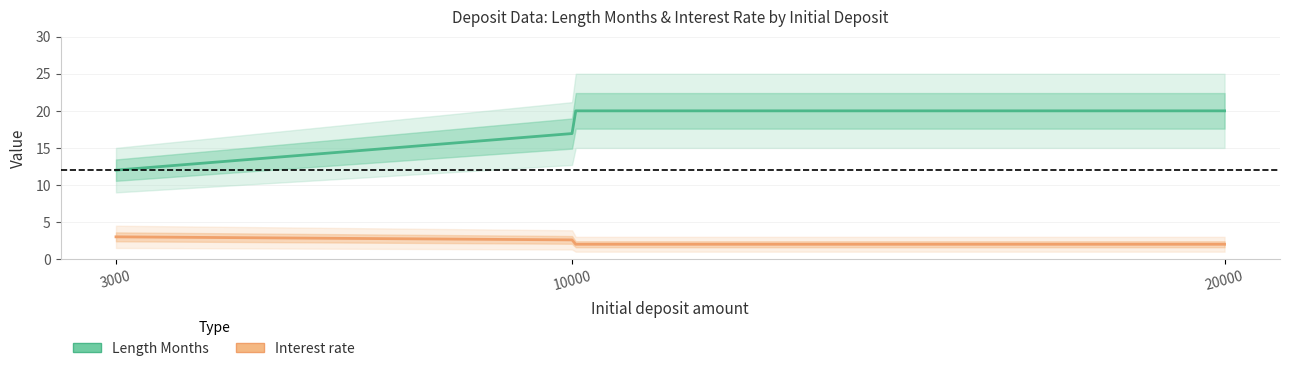

What is the minimum value shown in the chart?

2